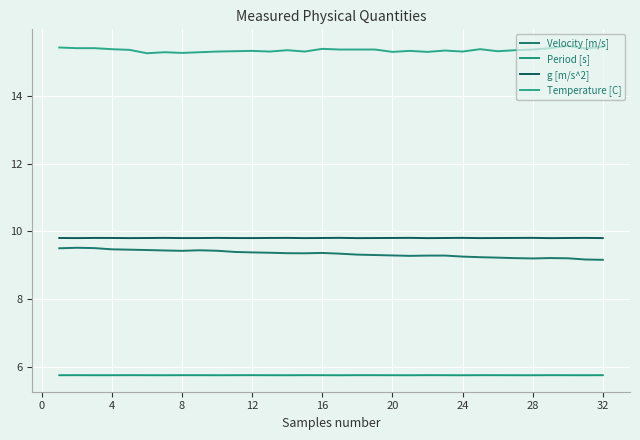

True or false: Temperature [C] and g [m/s^2] cross at least once.

False